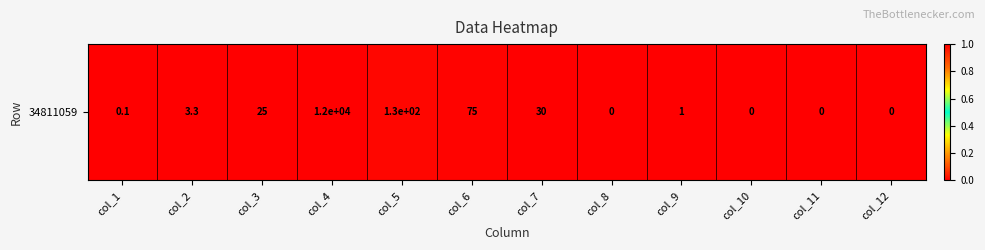

Reading left to right, transcribe all the data shown in this chart.

col_1=0.0	col_2=0.0	col_3=0.0	col_4=1.0	col_5=0.0	col_6=0.0	col_7=0.0	col_8=0.0	col_9=0.0	col_10=0.0	col_11=0.0	col_12=0.0